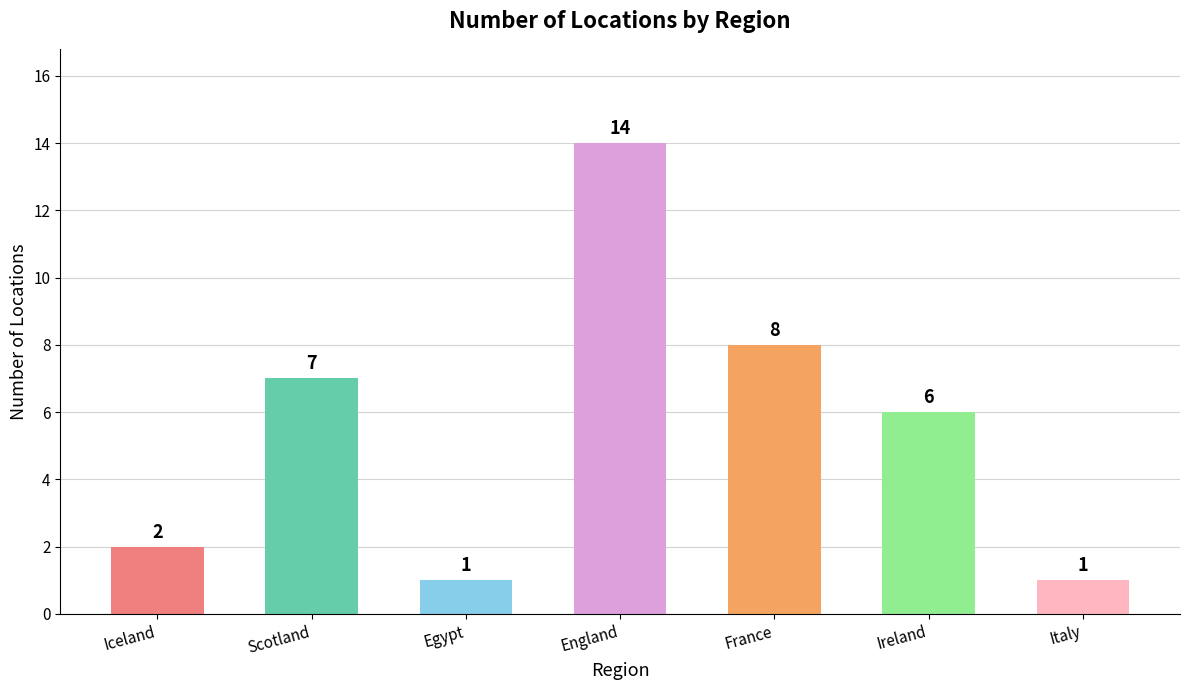

At which category does the chart reach its peak across all series?

England